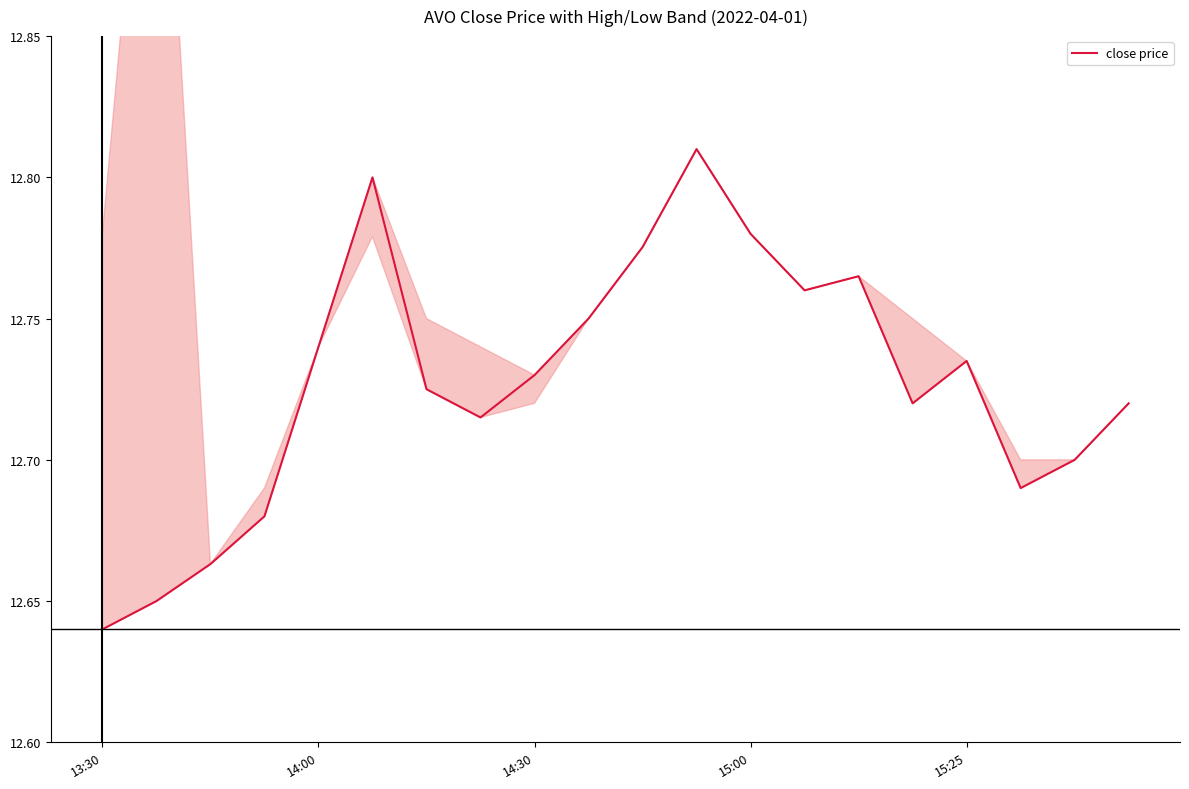

How many points are higher than both their immediate neighbors (excluding endpoints)?

4